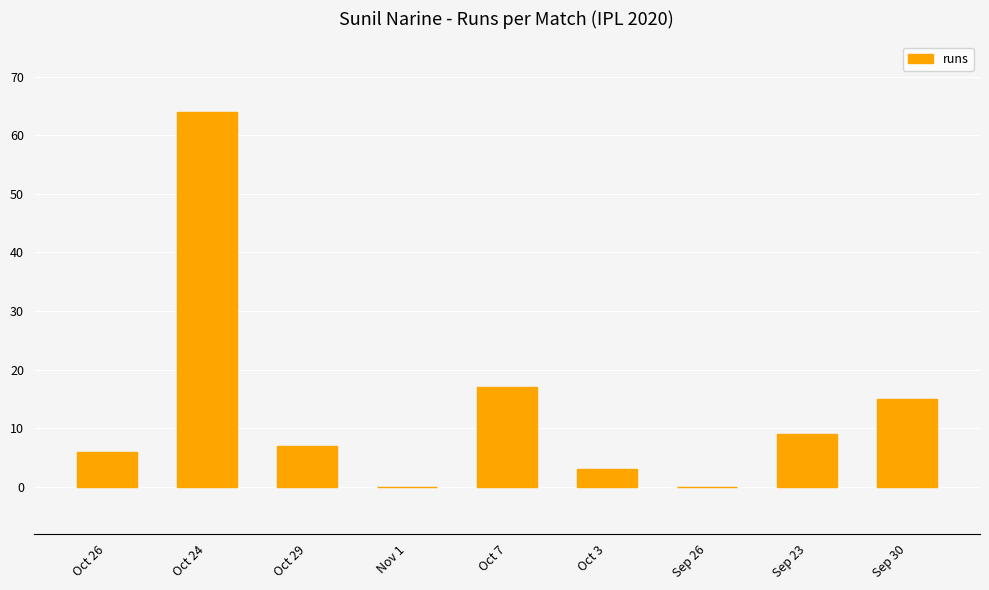

Count the number of categories in the chart.

9